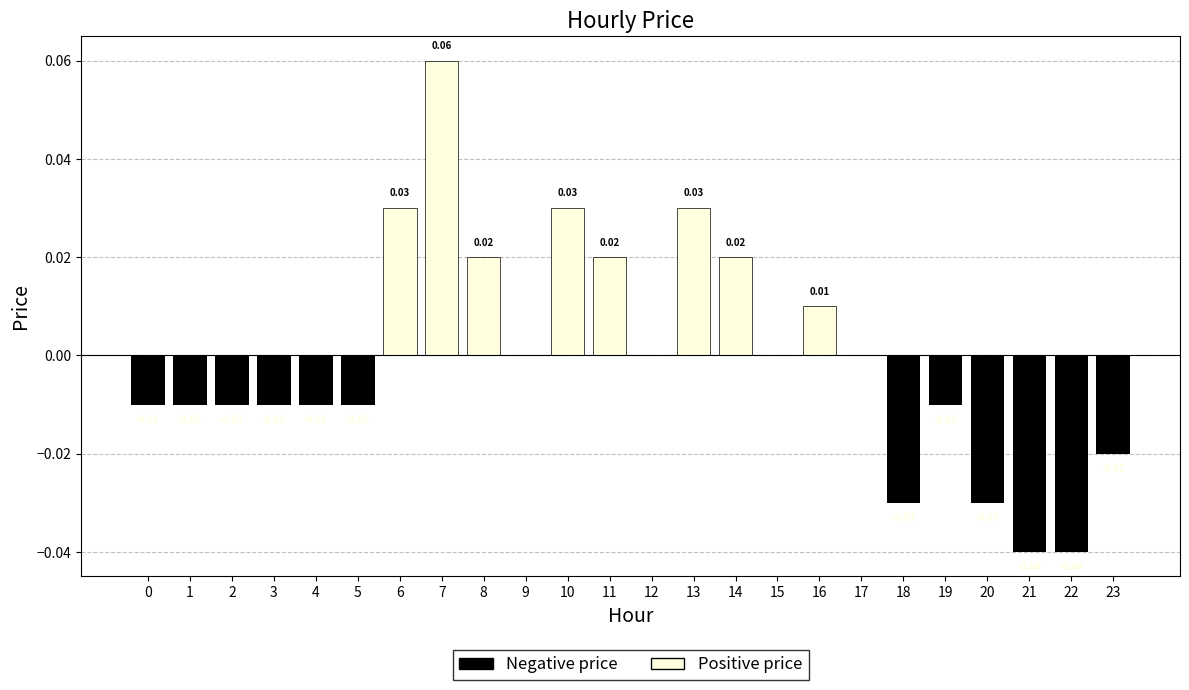

Reading left to right, what are all the values shown in this chart?

Negative price: -0.0	-0.0	-0.0	-0.0	-0.0	-0.0	0.0	0.0	0.0	0.0	0.0	0.0	0.0	0.0	0.0	0.0	0.0	0.0	-0.0	-0.0	-0.0	-0.0	-0.0	-0.0
Positive price: 0.0	0.0	0.0	0.0	0.0	0.0	0.0	0.1	0.0	0.0	0.0	0.0	0.0	0.0	0.0	0.0	0.0	0.0	0.0	0.0	0.0	0.0	0.0	0.0